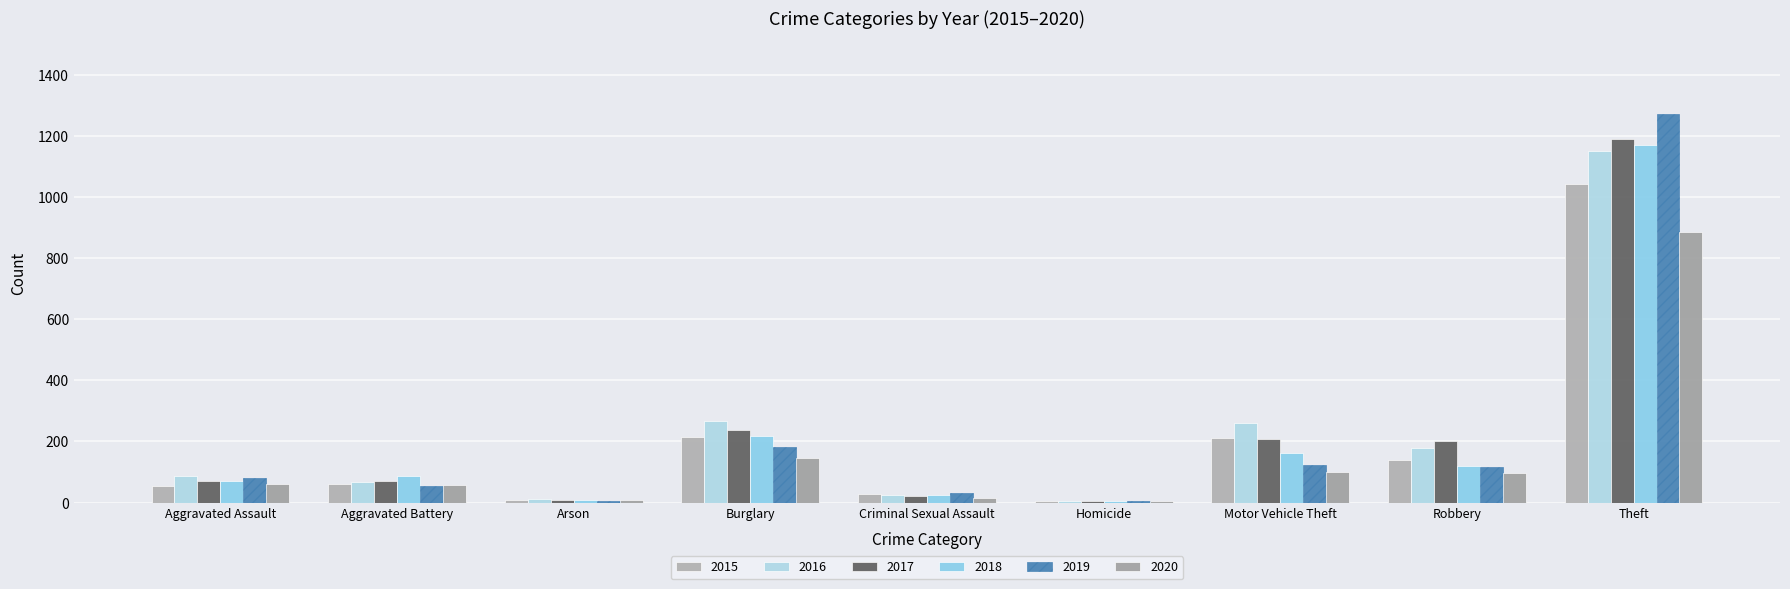

Are the bars grouped side by side (vs. stacked)?

Yes